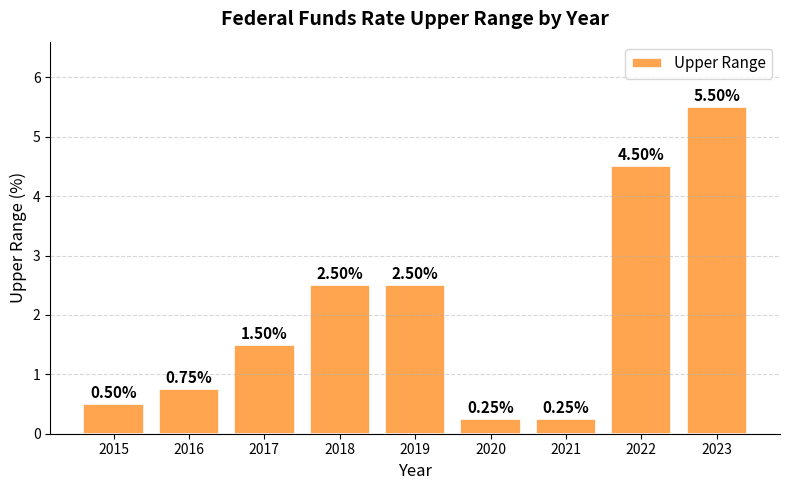

Approximately how many times larger is the value at 2022 compared to 2018?

1.8